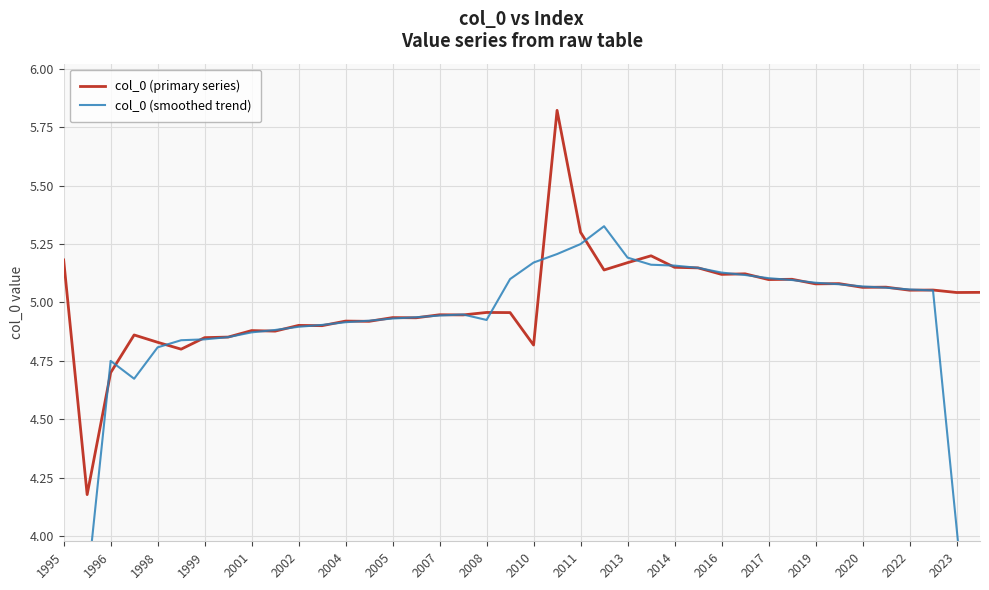

At which label does col_0 (primary series) first exceed 5?

1995